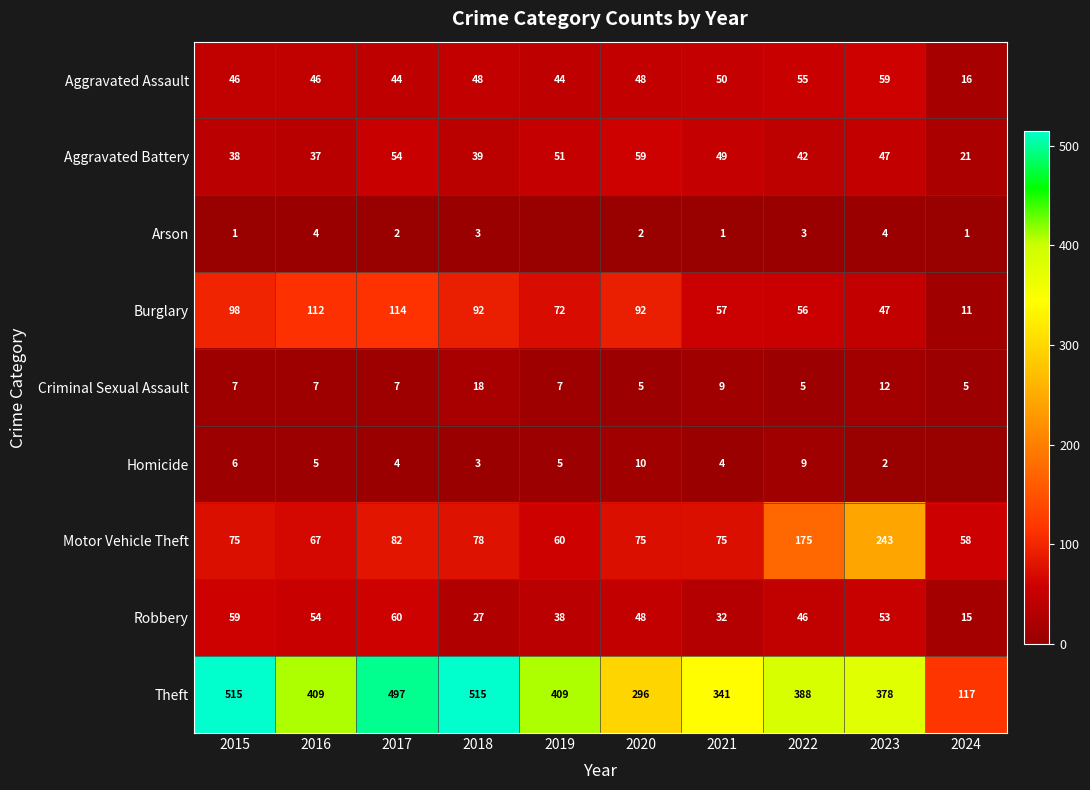

What is the difference between the Robbery values at 2019 and 2024?

23